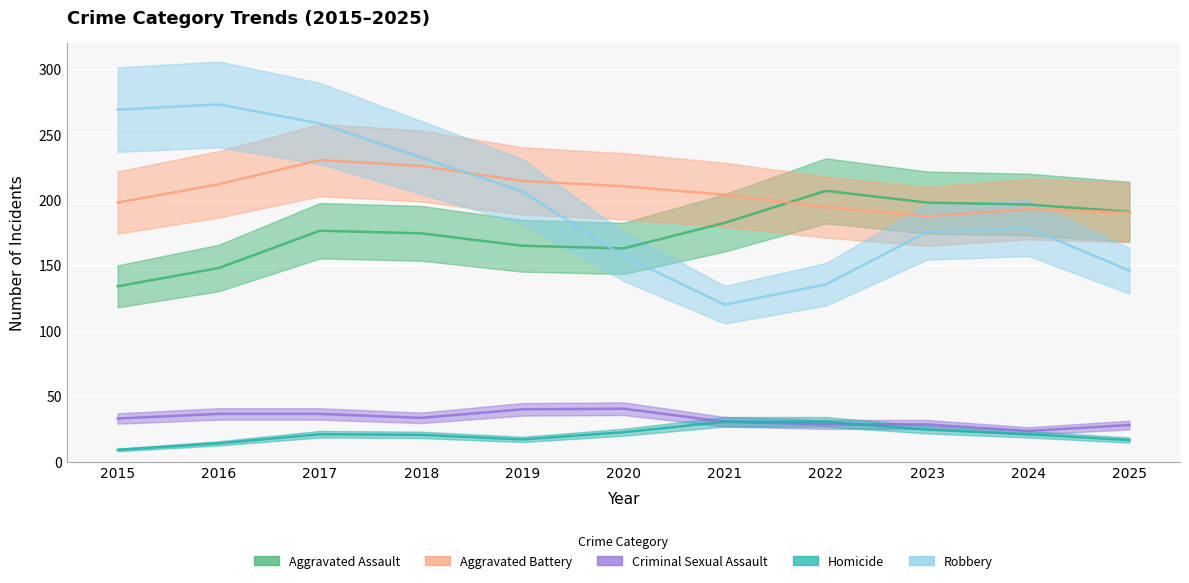

What is the average value of the Homicide series?

21